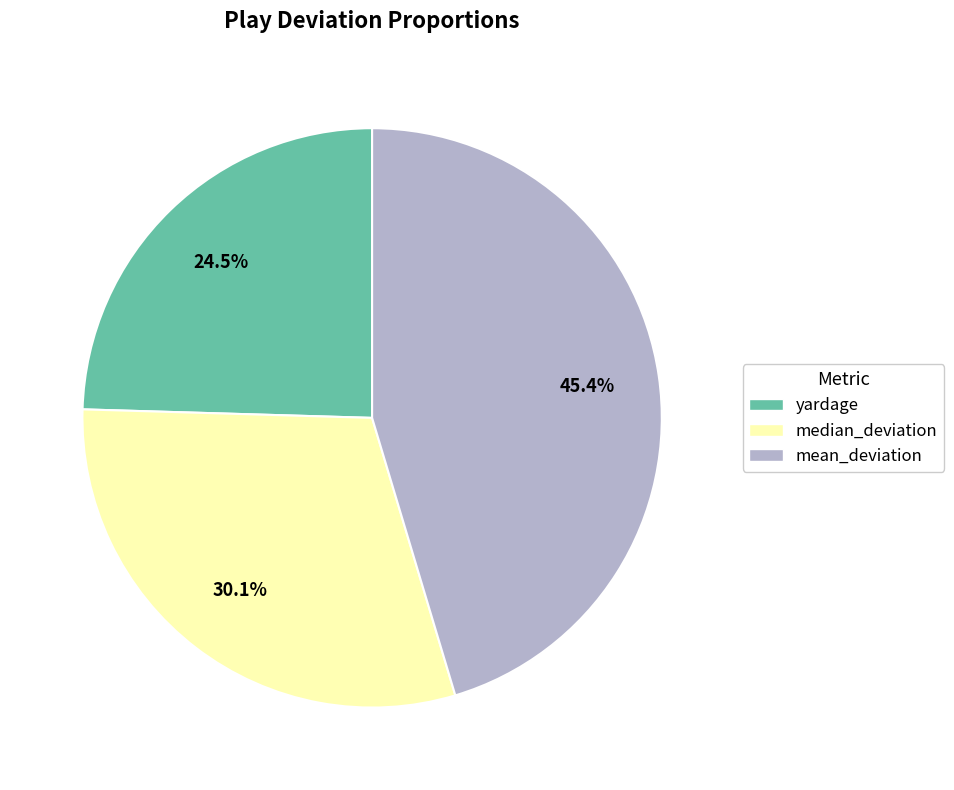

Count the number of slices in the pie.

3